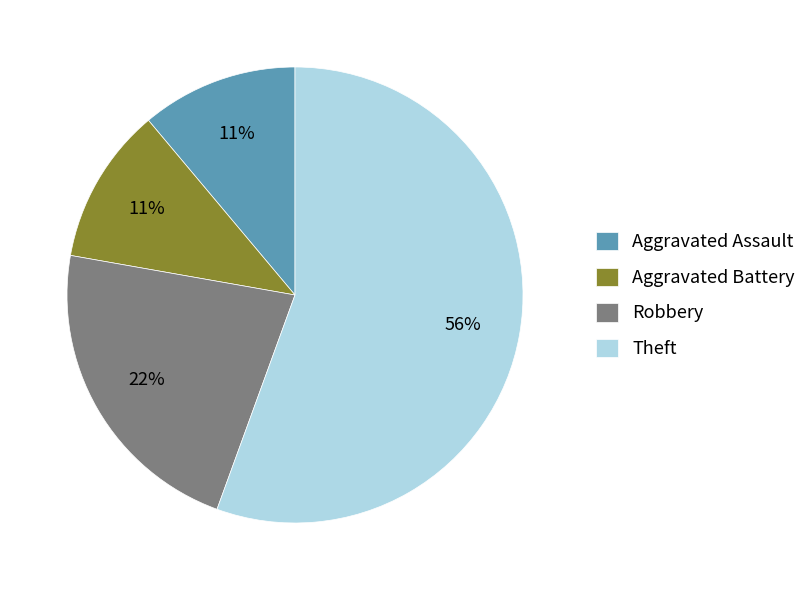

Count the number of slices in the pie.

4